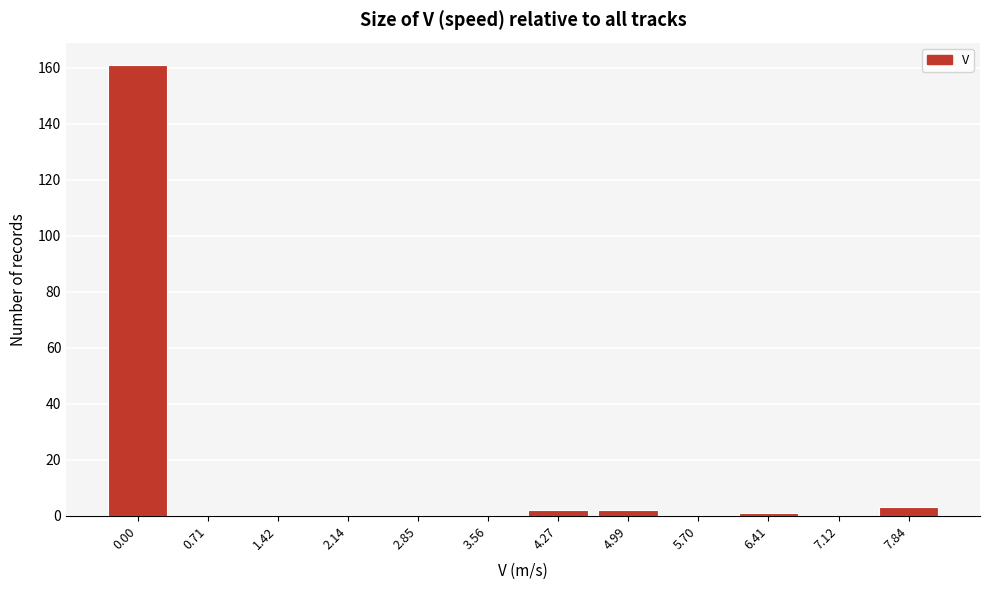

Reading left to right, extract all data points from this chart.

0.00=161	0.71=0	1.42=0	2.14=0	2.85=0	3.56=0	4.27=2	4.99=2	5.70=0	6.41=1	7.12=0	7.84=3